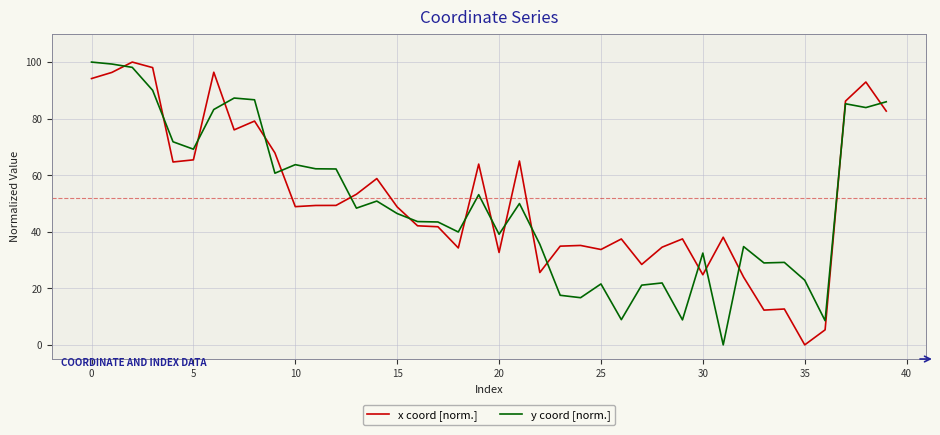

What is the maximum value for y coord [norm.]?

100.0